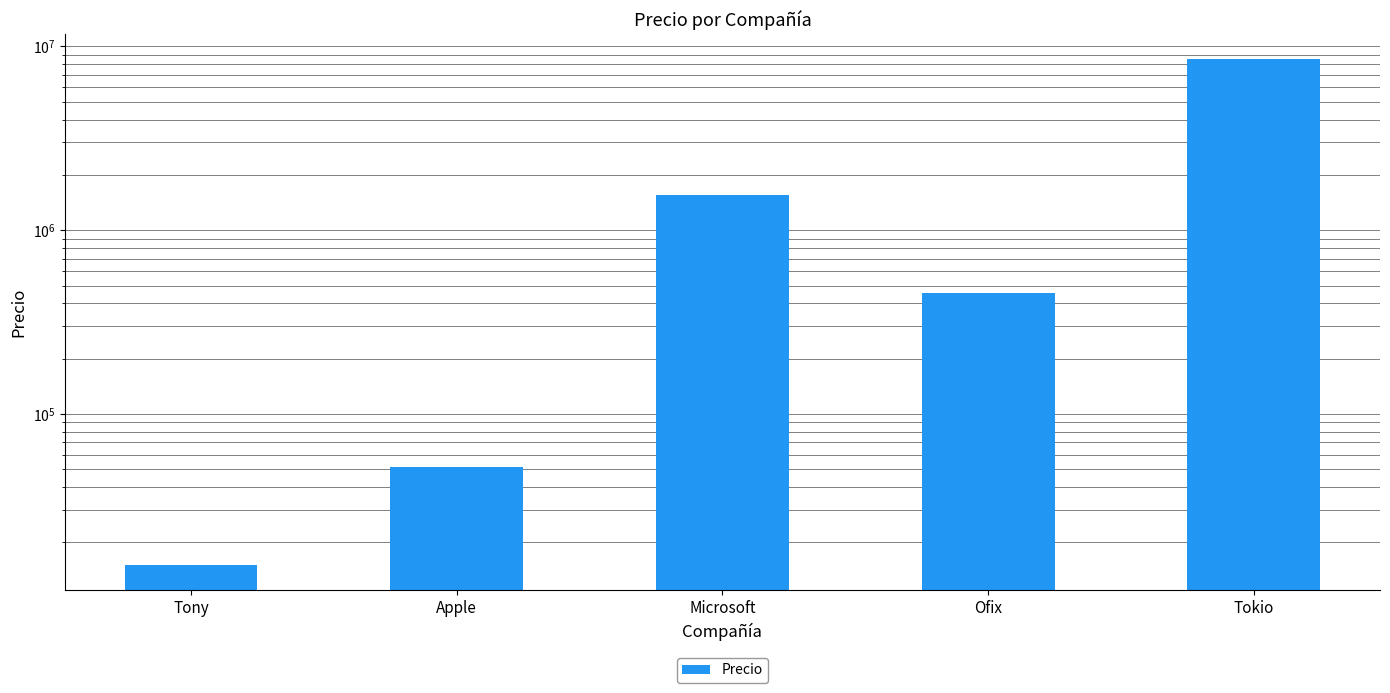

True or false: the data shows 14470 at Apple.

False